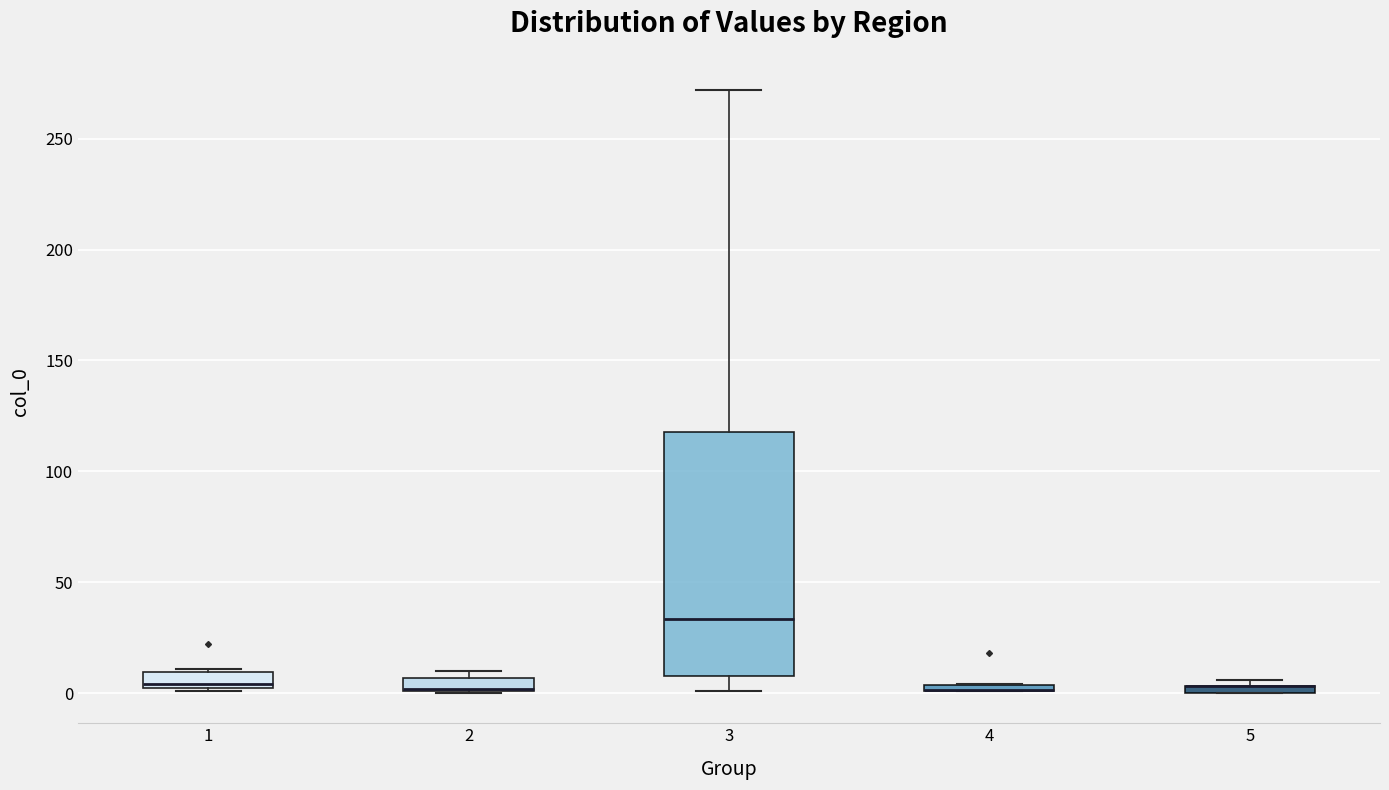

Where is the lower edge of the box at x = 2 on the y-axis? The values are not printed on the chart, so give them approximately, as read against the axis.

0